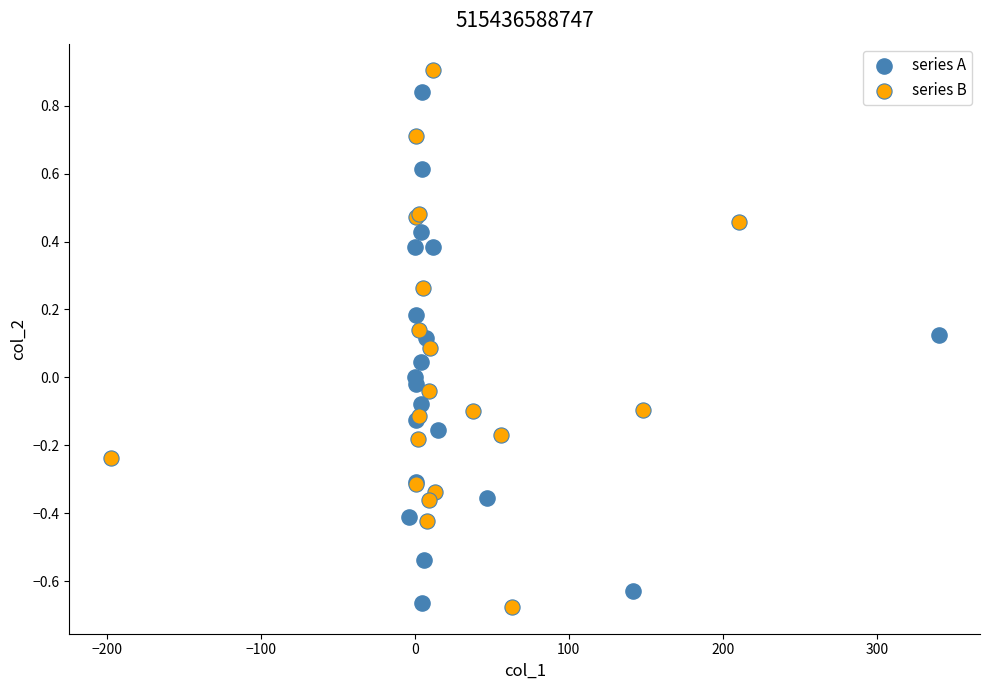

What are all the series names shown in the legend?

series A, series B